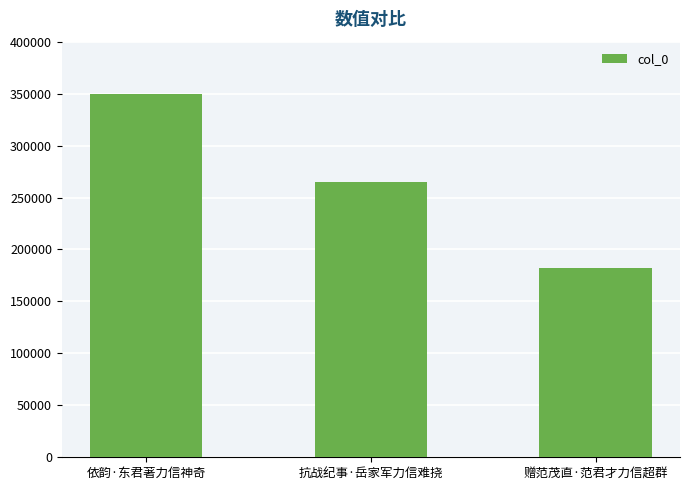

What is the label of the 1st bar from the right?

赠范茂直·范君才力信超群